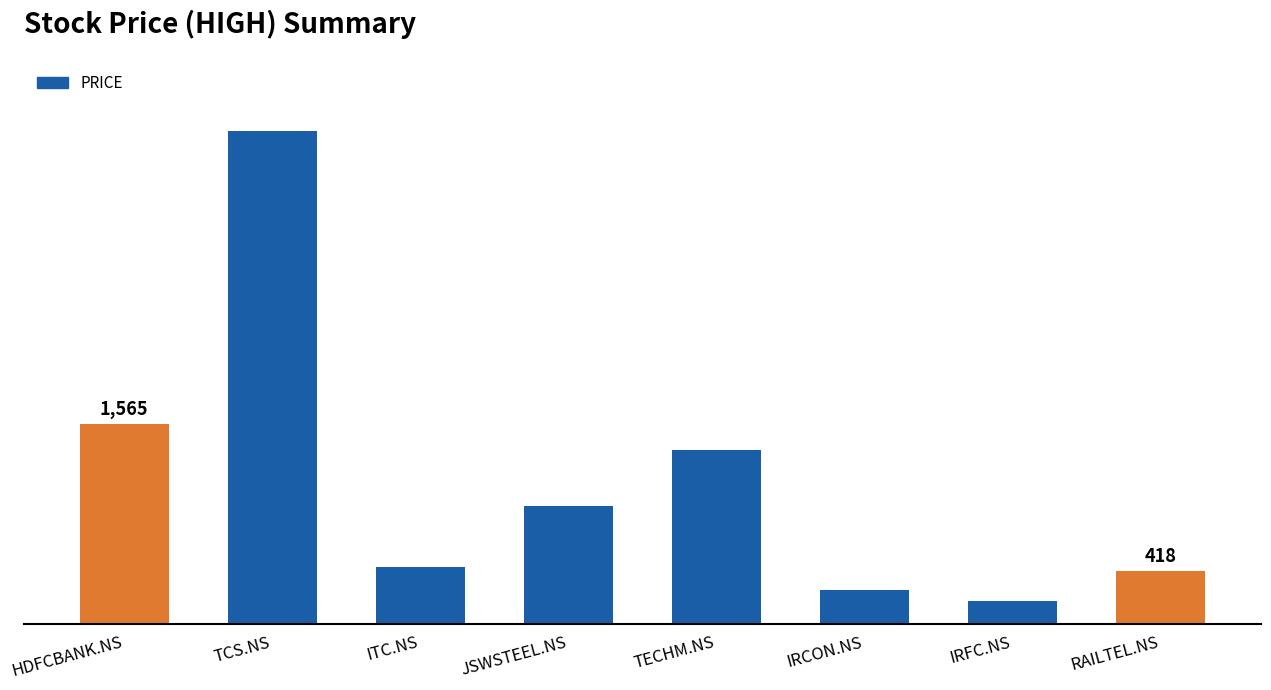

Does the chart contain any negative values?

No